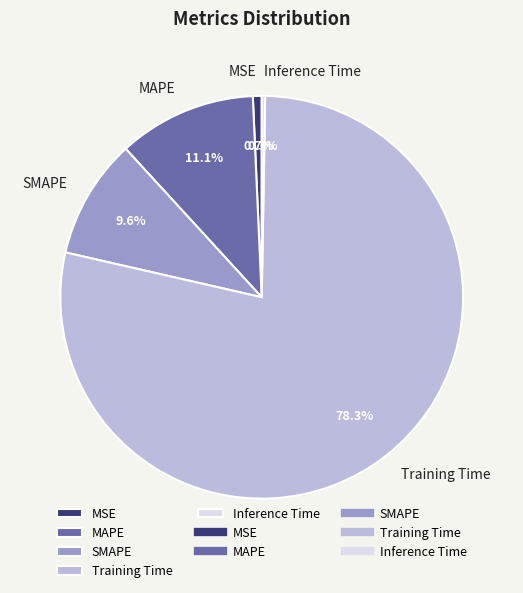

To the nearest percent, what is the average slice percentage?

20%